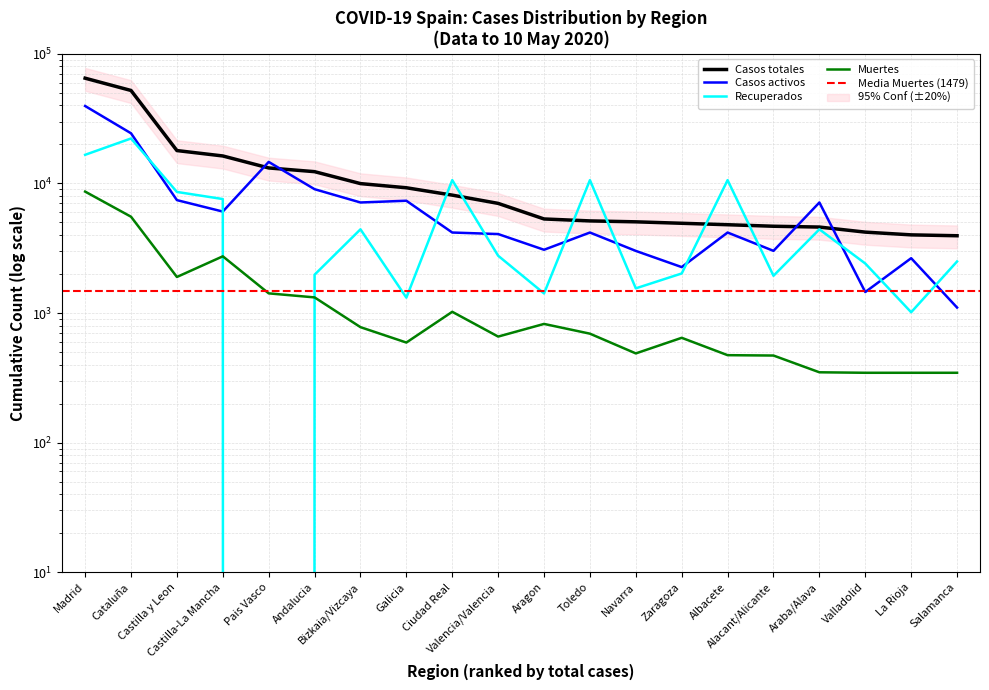

How many values in Recuperados are above zero?

19